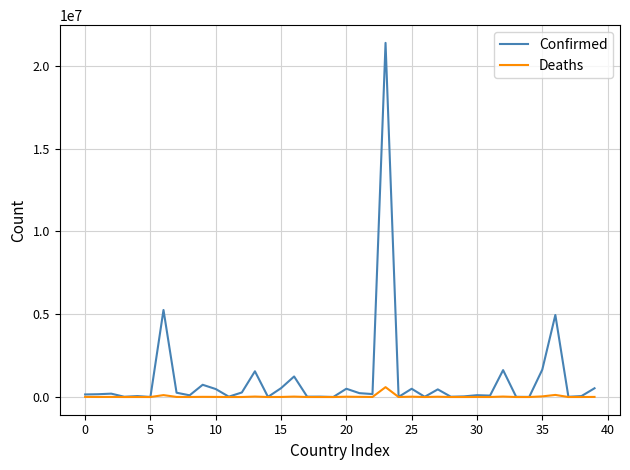

Which series has the largest total across all categories?

Confirmed